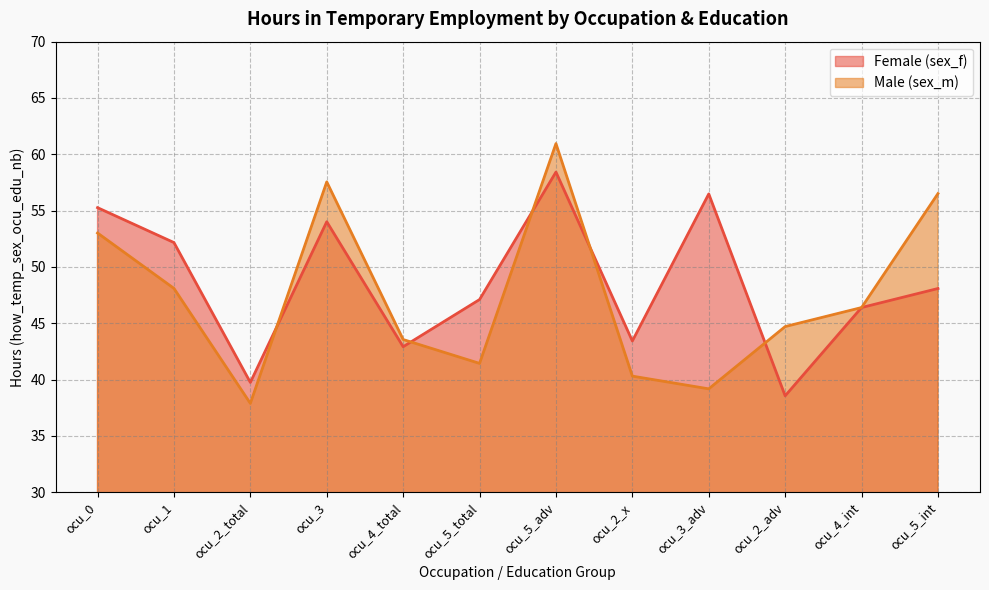

Where do Male (sex_m) and Female (sex_f) first cross each other?

ocu_2_total and ocu_3